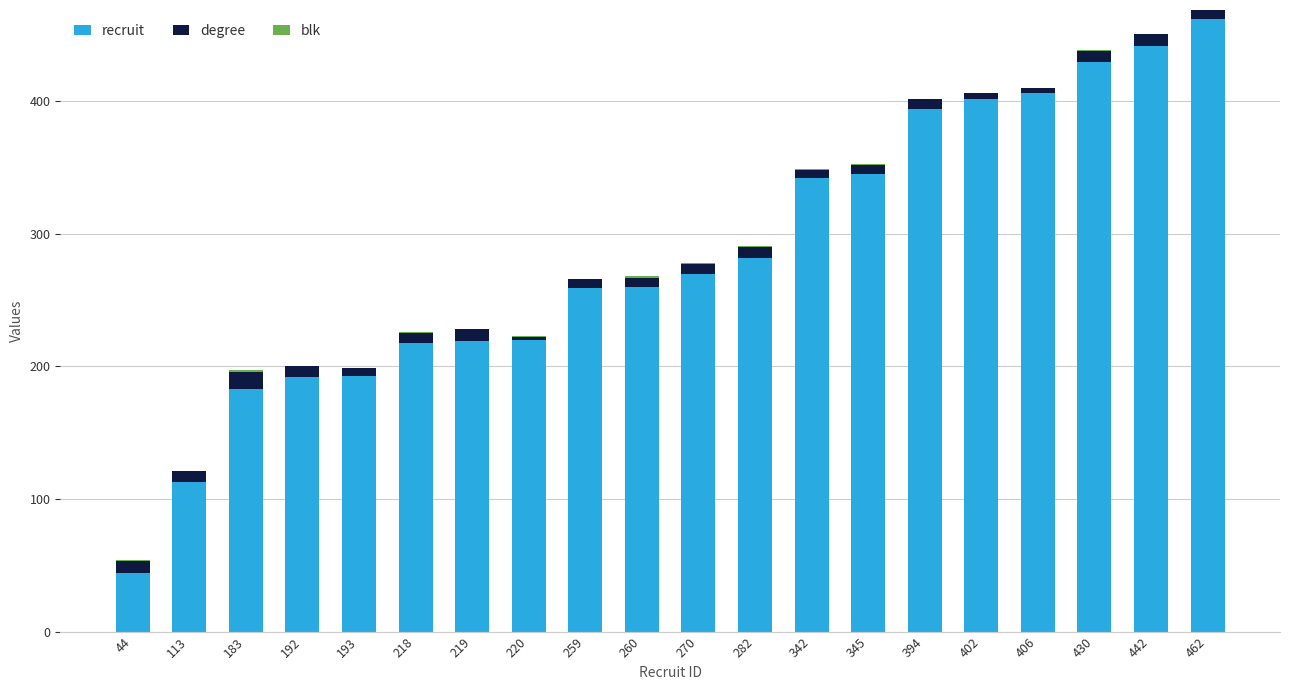

True or false: recruit has a value of 430 at 430.

True